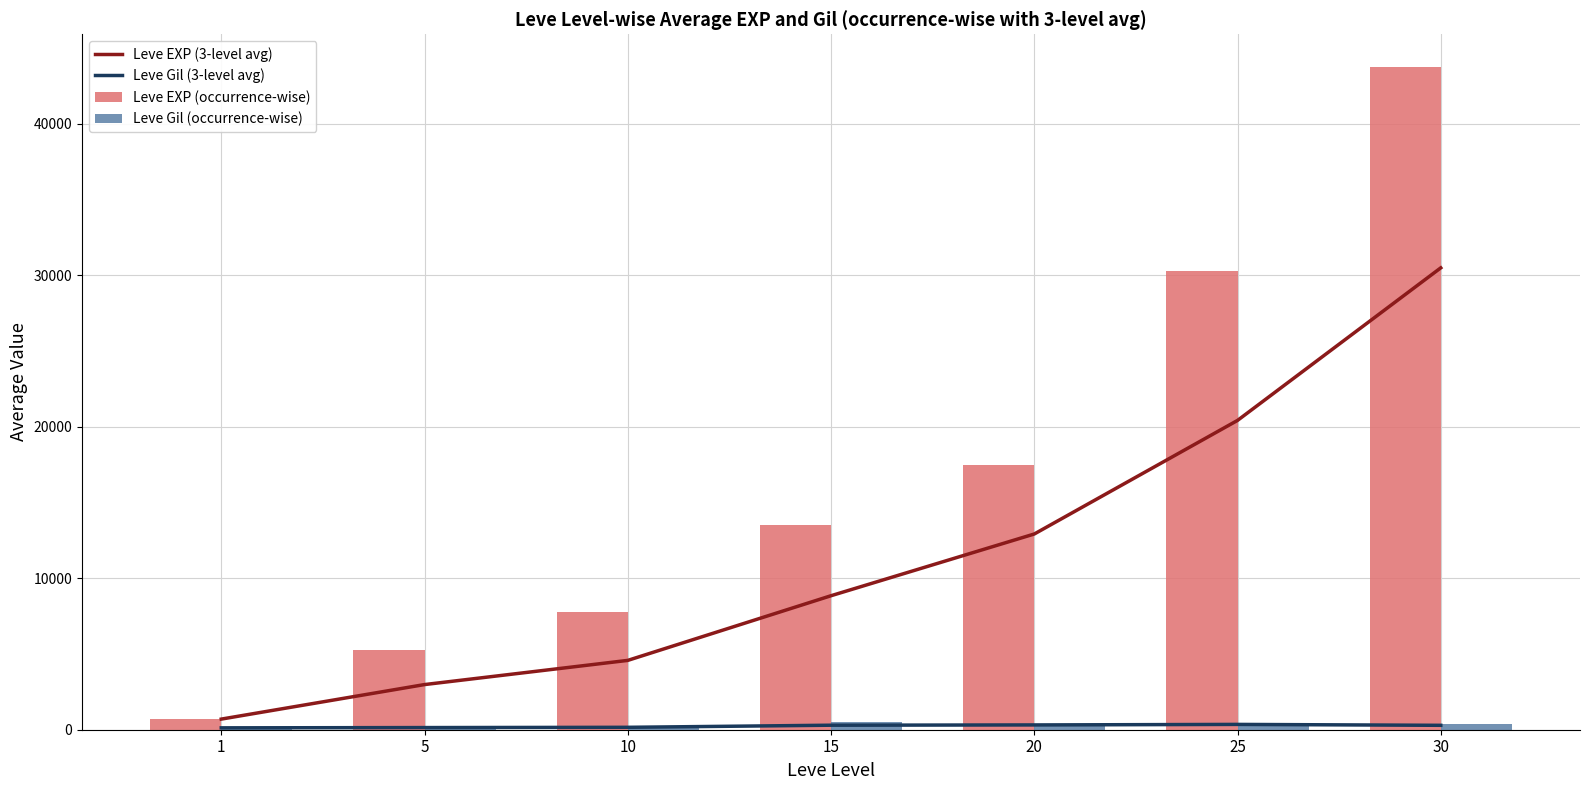

True or false: Leve Gil (occurrence-wise) has a value of 125.7 at 10.

False